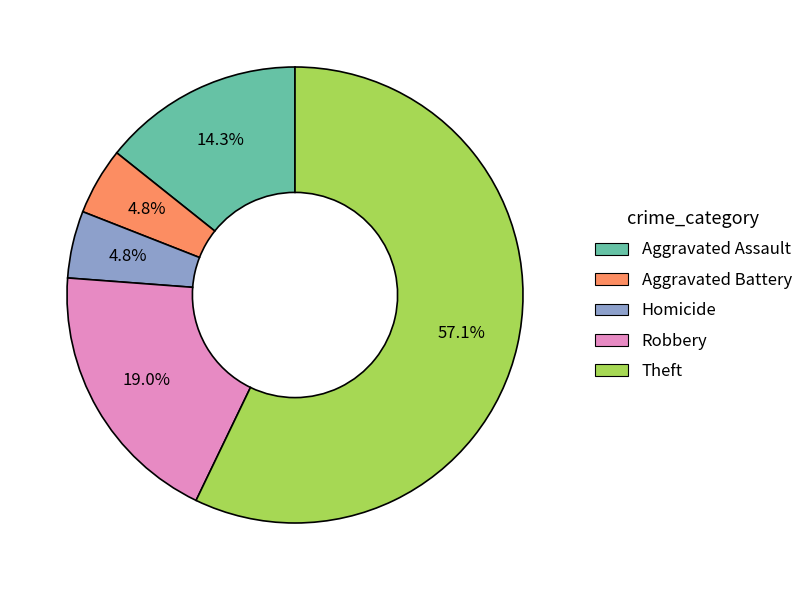

True or false: Aggravated Battery accounts for 5% of the total.

True